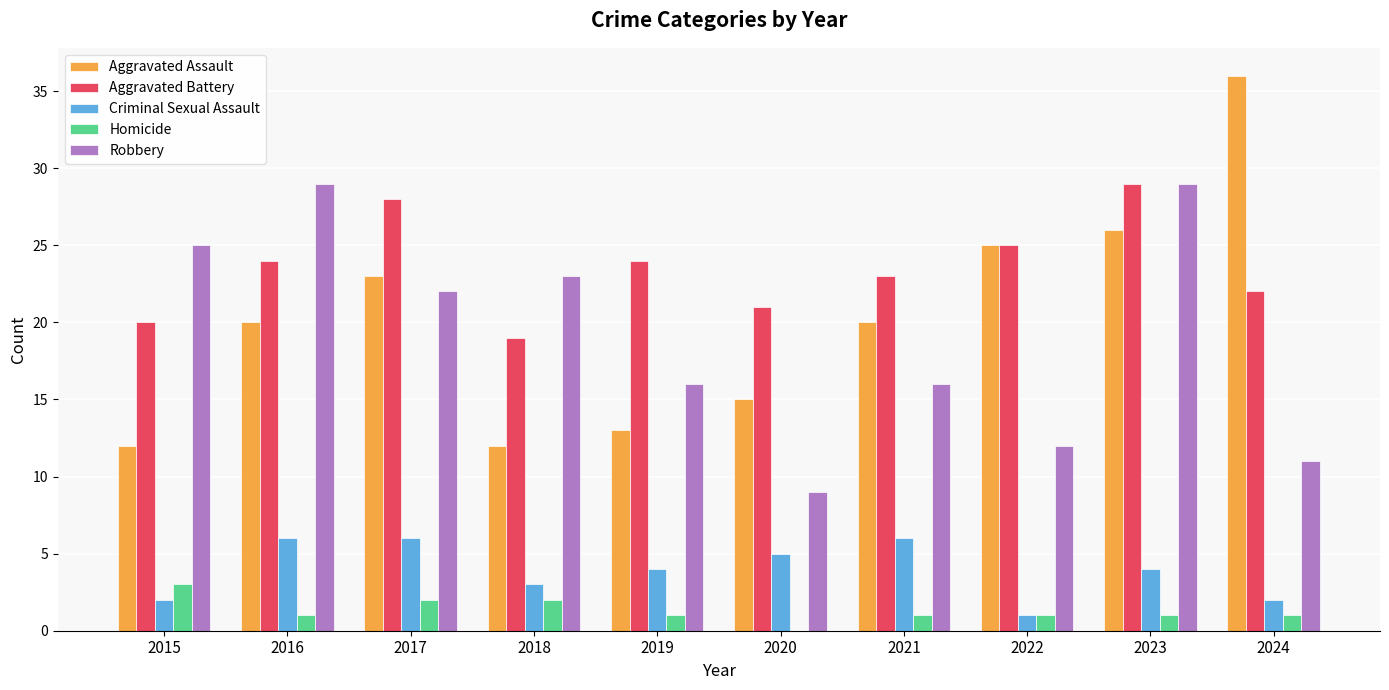

Which category has the highest value in the Aggravated Assault series?

2024